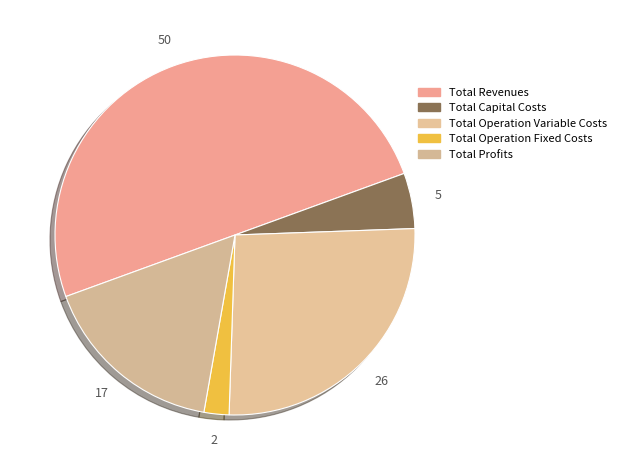

Which has a higher value, Total Operation Variable Costs or Total Profits?

Total Operation Variable Costs